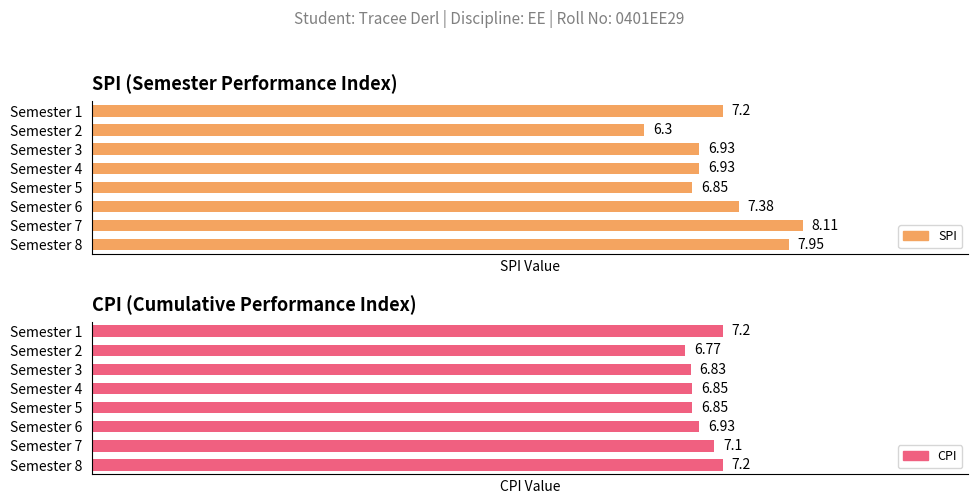

What is the minimum value shown in the chart?

6.3